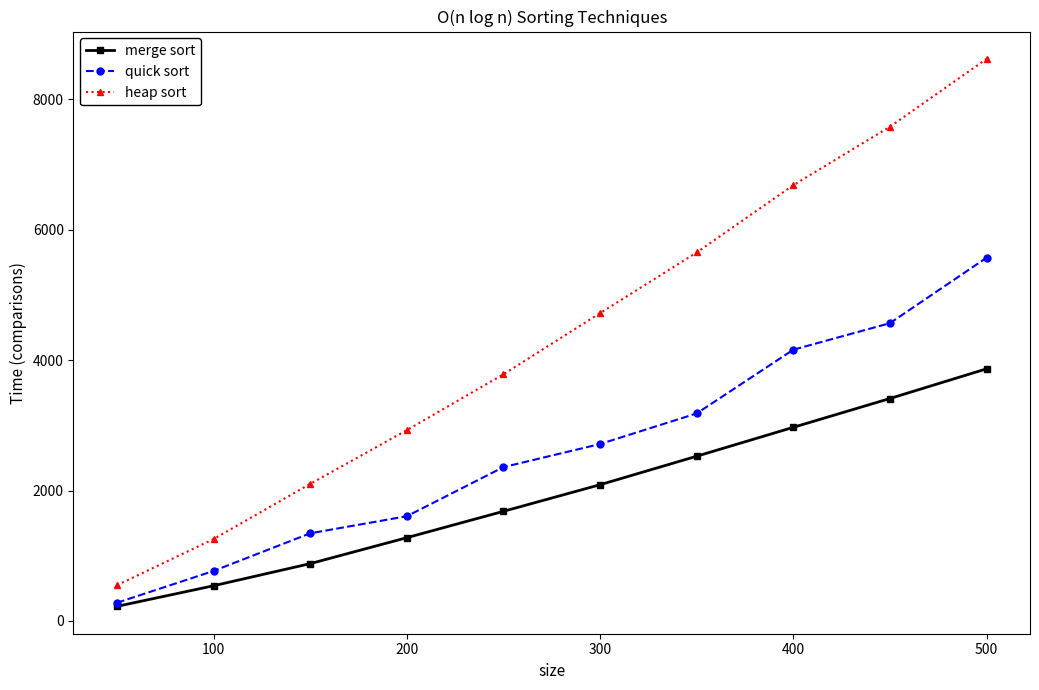

List the series in order of their peak value, lowest first.

merge sort, quick sort, heap sort